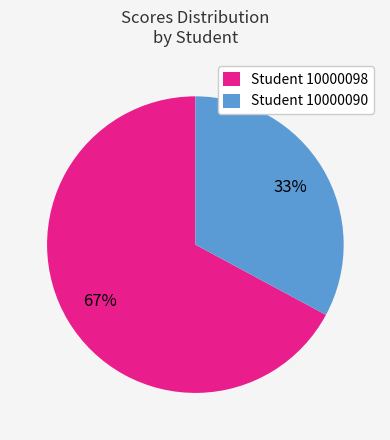

Which has a higher value, Student 10000090 or Student 10000098?

Student 10000098